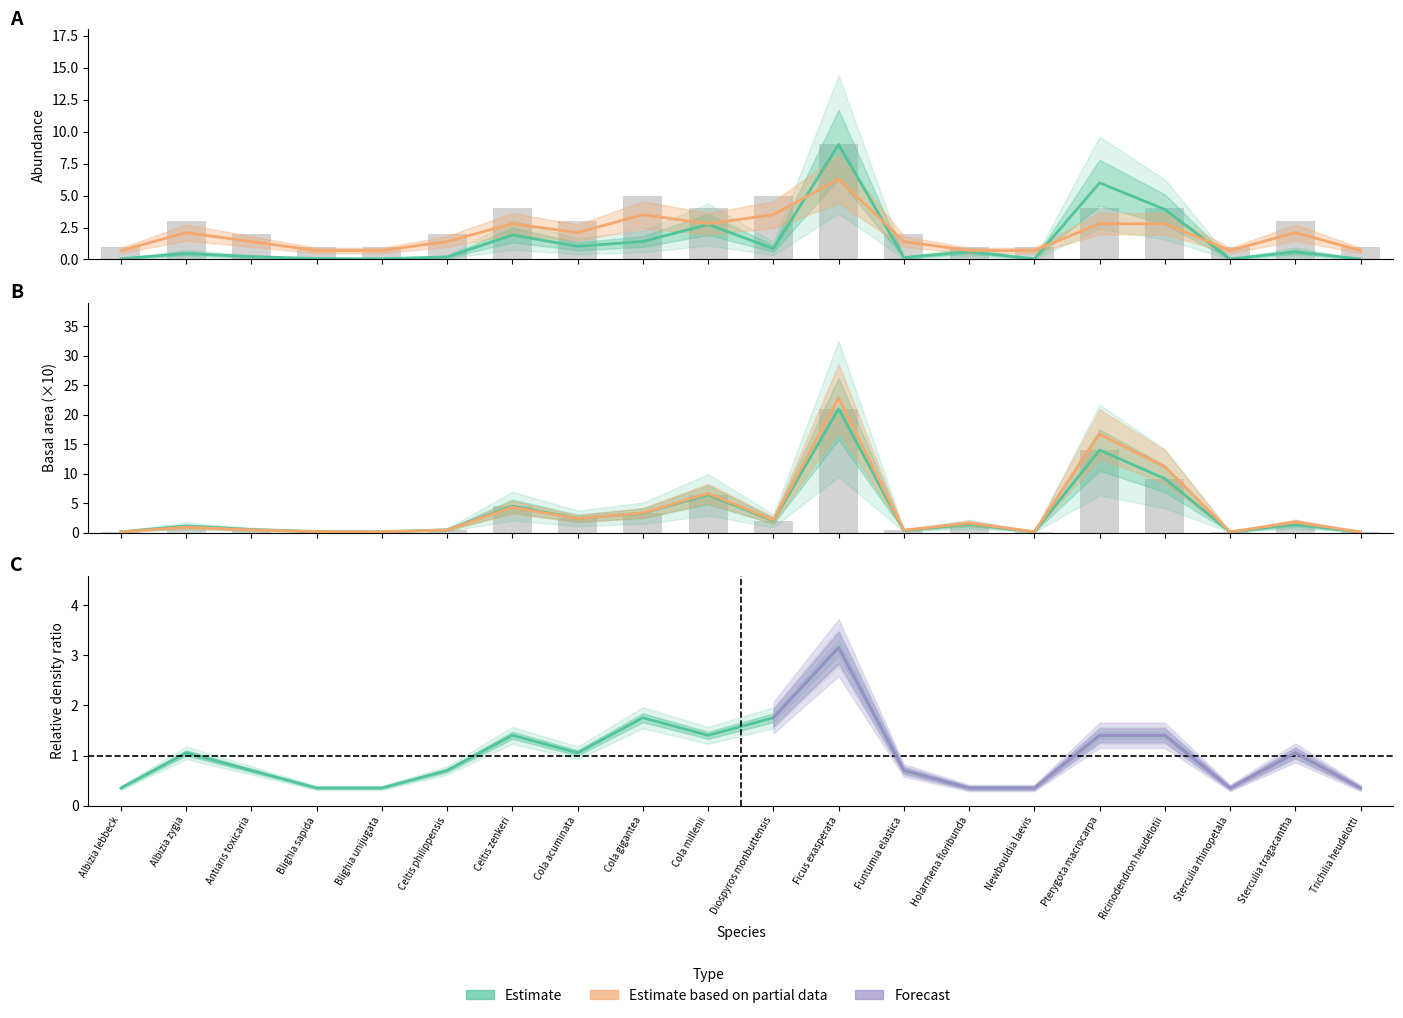

Count the number of data series in this chart.

4